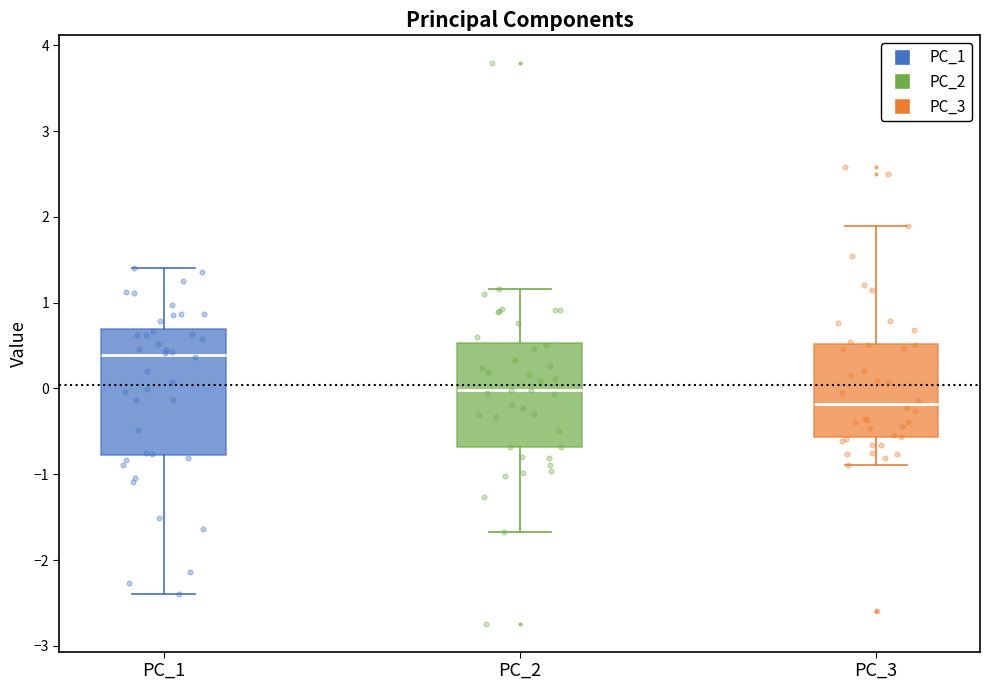

Where does the median line of the box for PC_1 sit on the y-axis? The values are not printed on the chart, so give them approximately, as read against the axis.

0.4